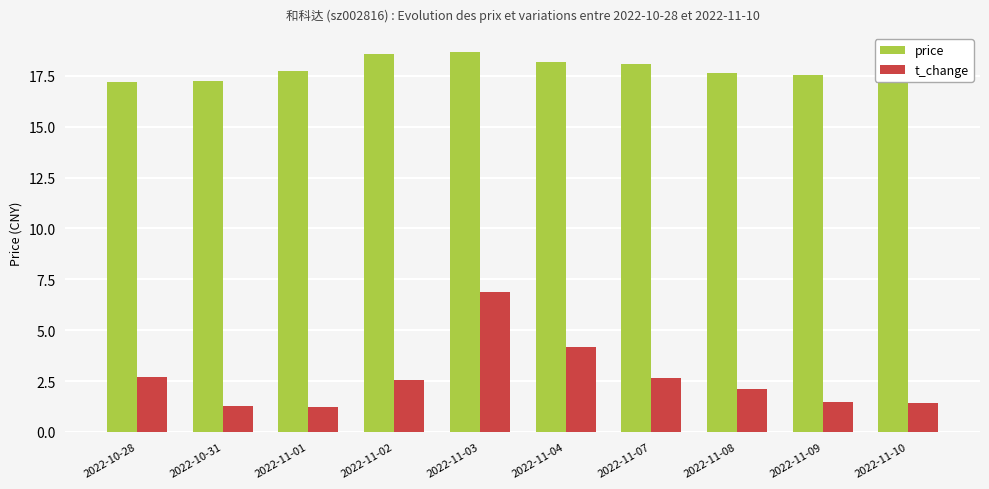

How many distinct data groups are displayed?

2